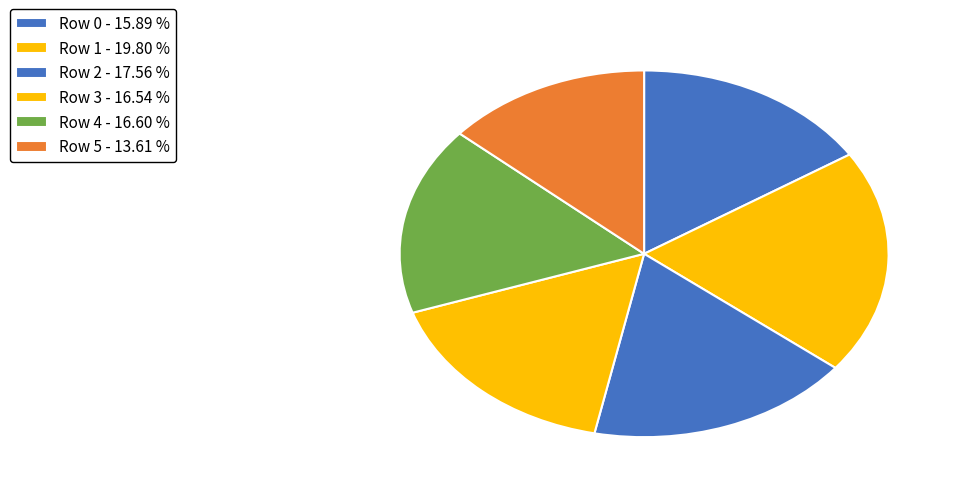

Count the number of slices in the pie.

6